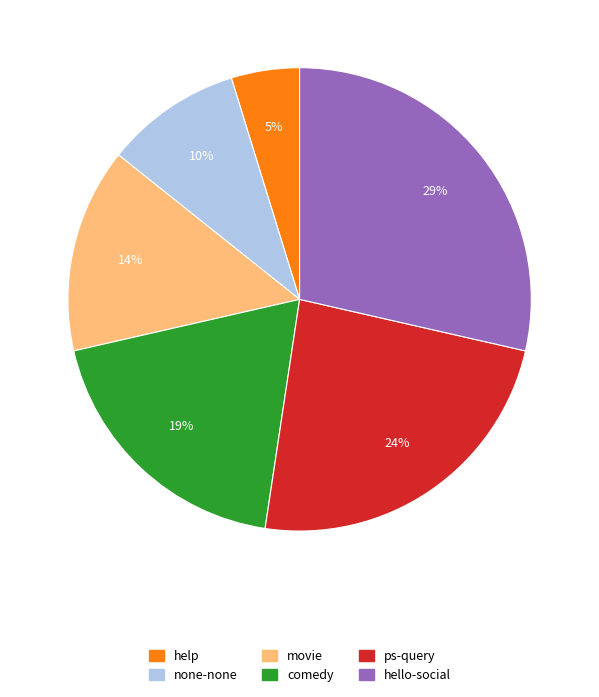

Between hello-social and none-none, which is larger?

hello-social